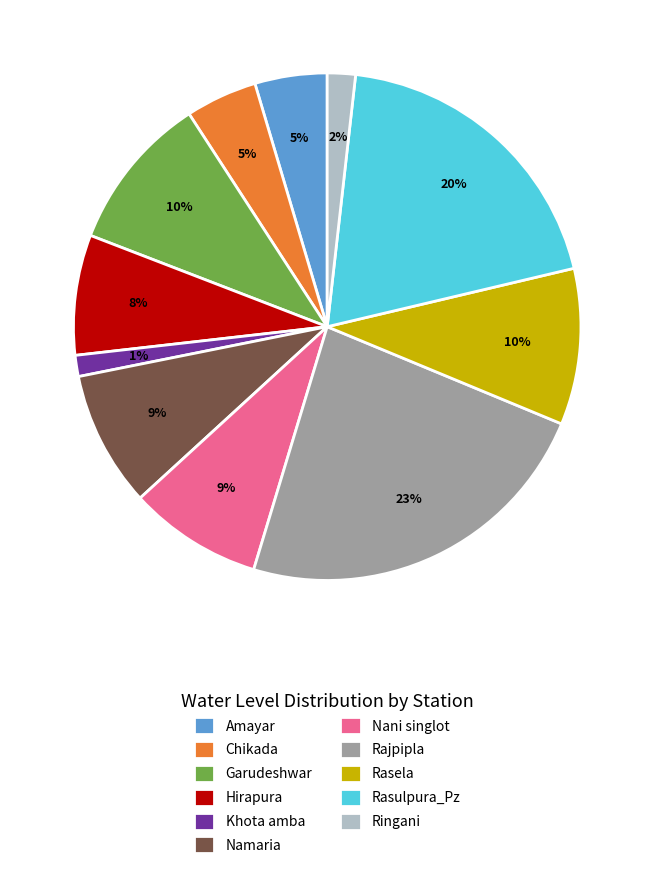

Is the sum of Nani singlot and Hirapura greater than half?

No